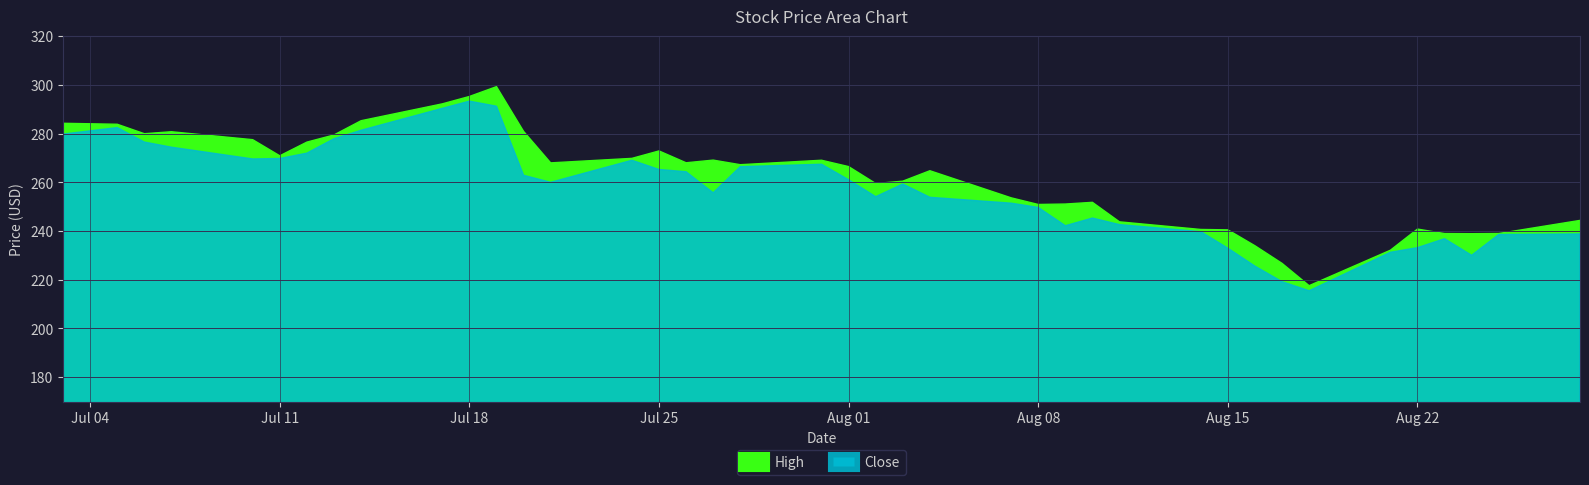

What is the label of the 23rd point from the right?

2023-07-27